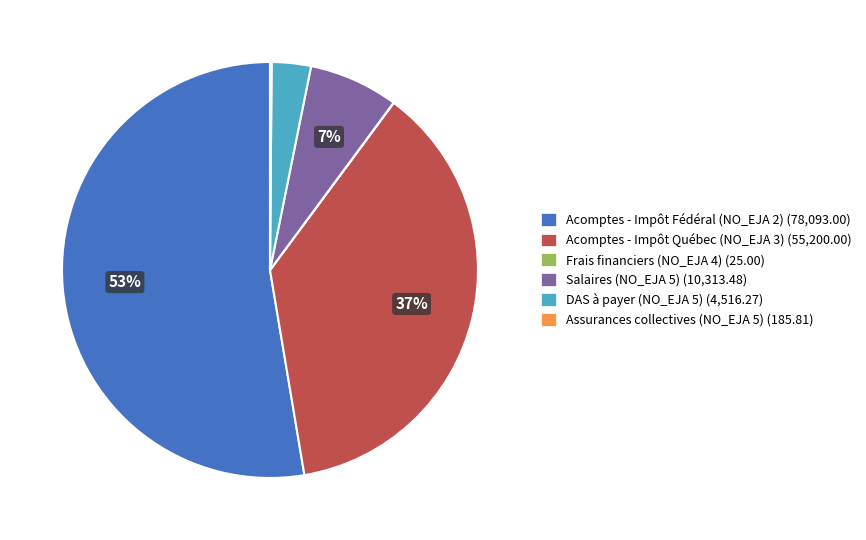

Between Acomptes - Impôt Québec (NO_EJA 3) (55,200.00) and Salaires (NO_EJA 5) (10,313.48), which is larger?

Acomptes - Impôt Québec (NO_EJA 3) (55,200.00)